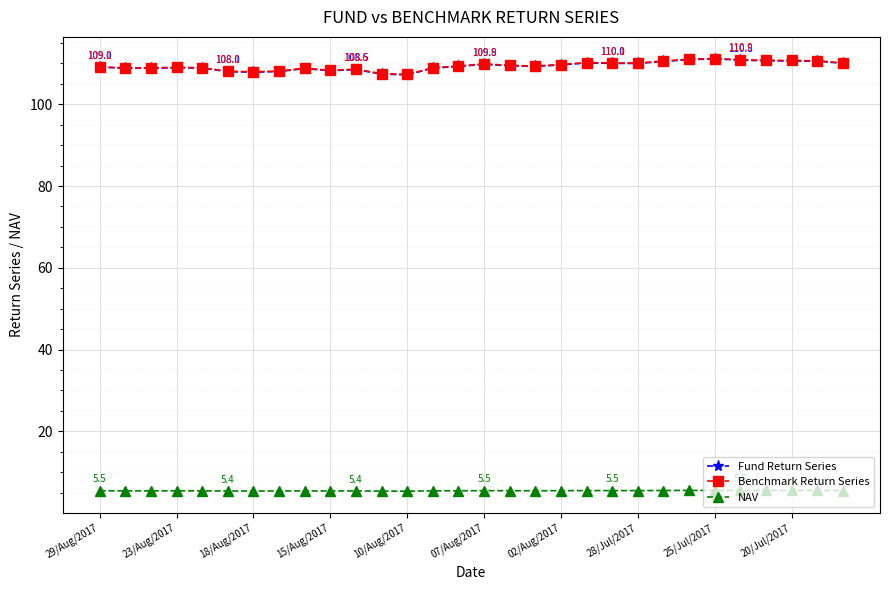

What is the value of the NAV point at the 10th from the left?

5.4